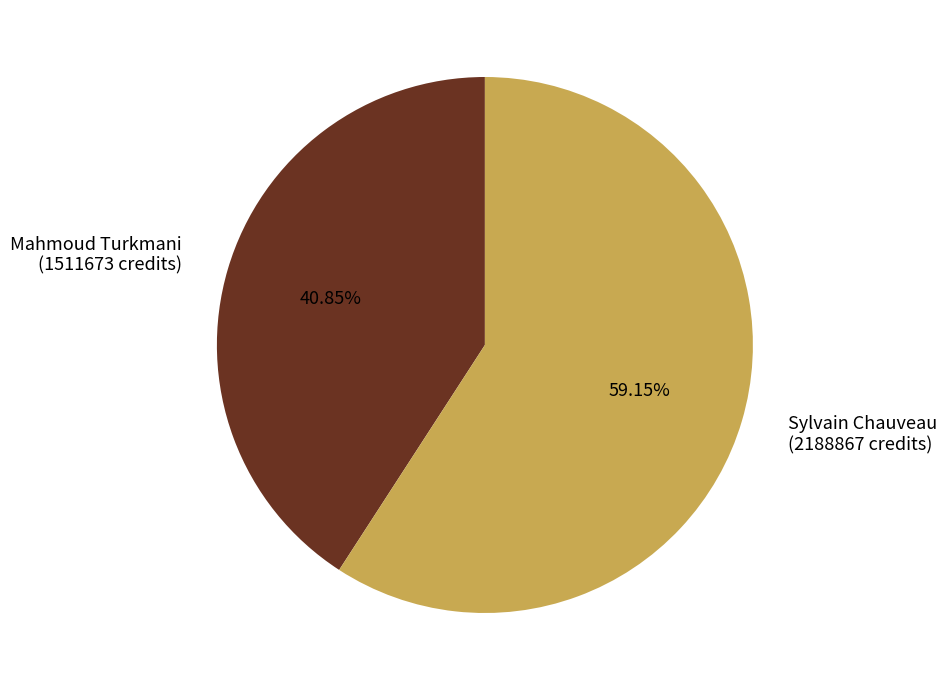

Which has a higher value, Mahmoud Turkmani (1511673 credits) or Sylvain Chauveau (2188867 credits)?

Sylvain Chauveau (2188867 credits)